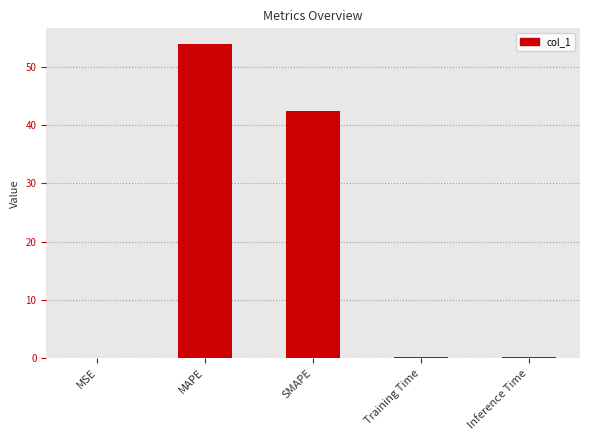

Are the bars horizontal?

No